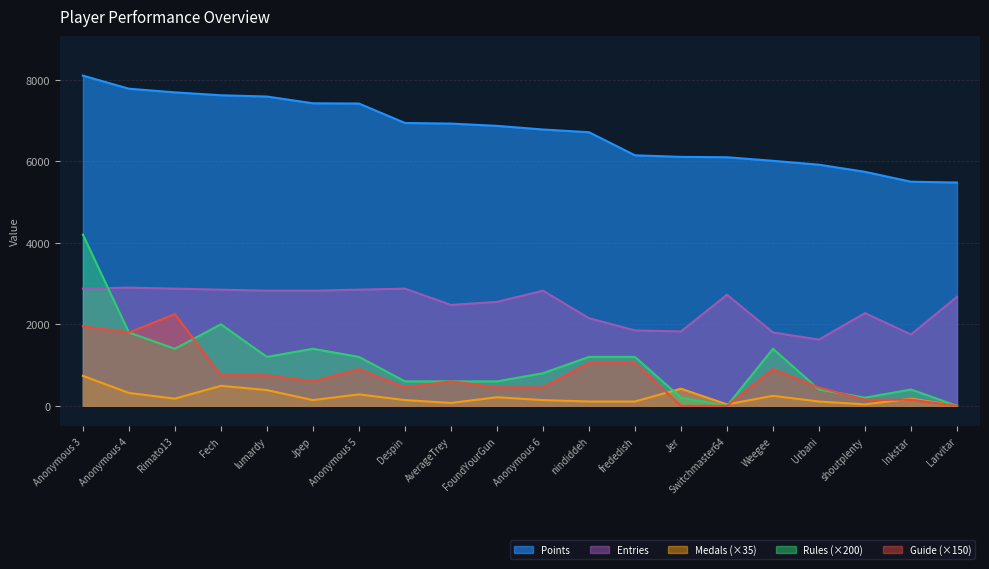

The Rules (×200) series shows 400 at Inkstar. True or false?

True